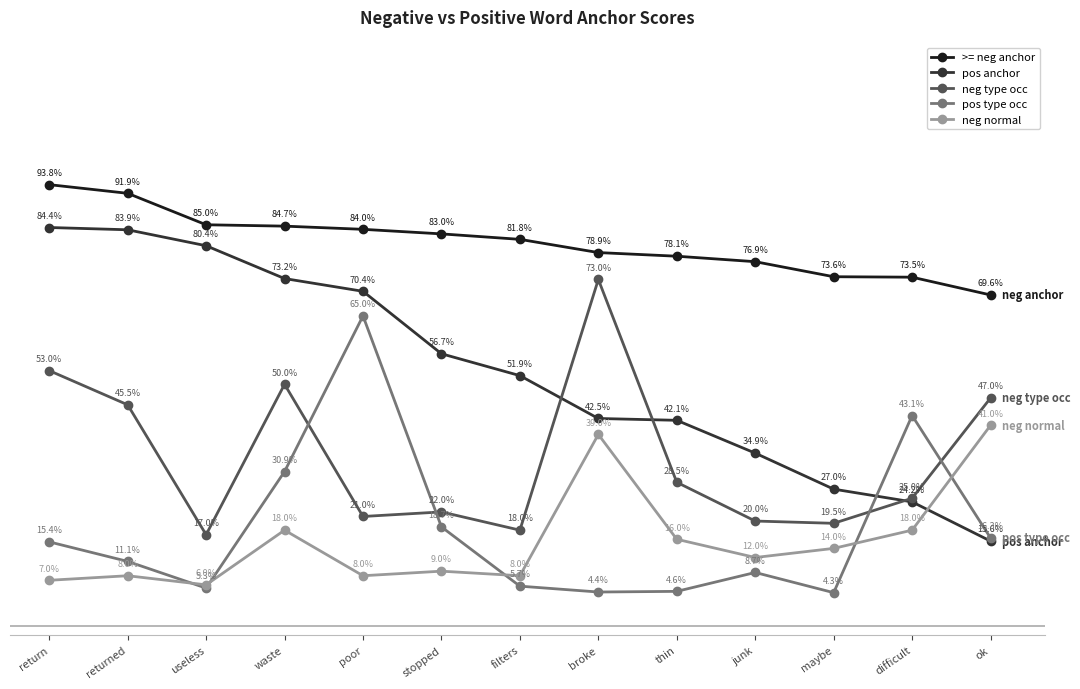

Which series has the largest total across all categories?

>= neg anchor